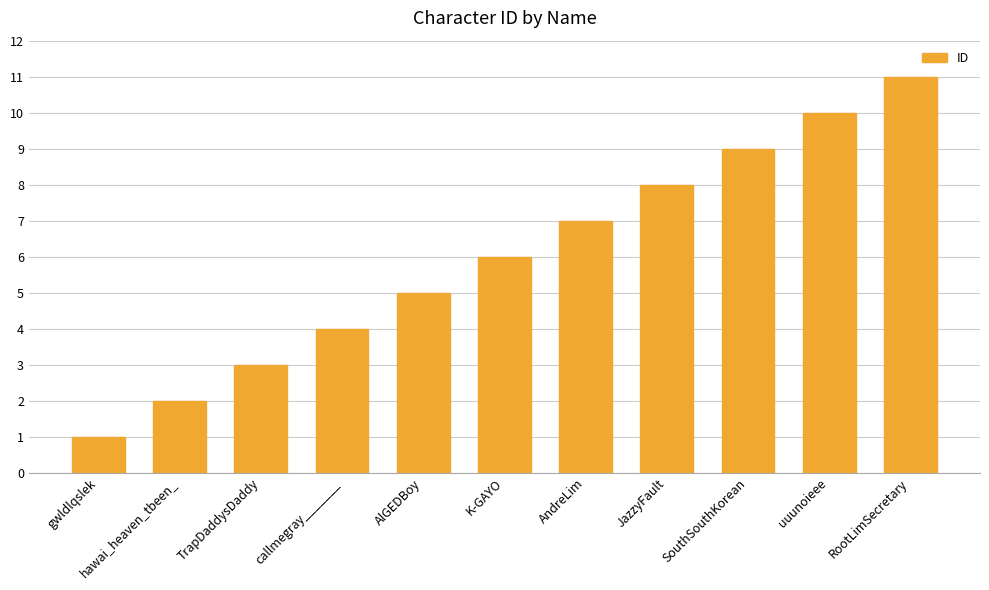

Rank the categories by value from highest to lowest.

RootLimSecretary, uuunoieee, SouthSouthKorean, JazzyFault, AndreLim, K-GAYO, AlGEDBoy, callmegray_______, TrapDaddysDaddy, hawai_heaven_tbeen_, gwldlqslek